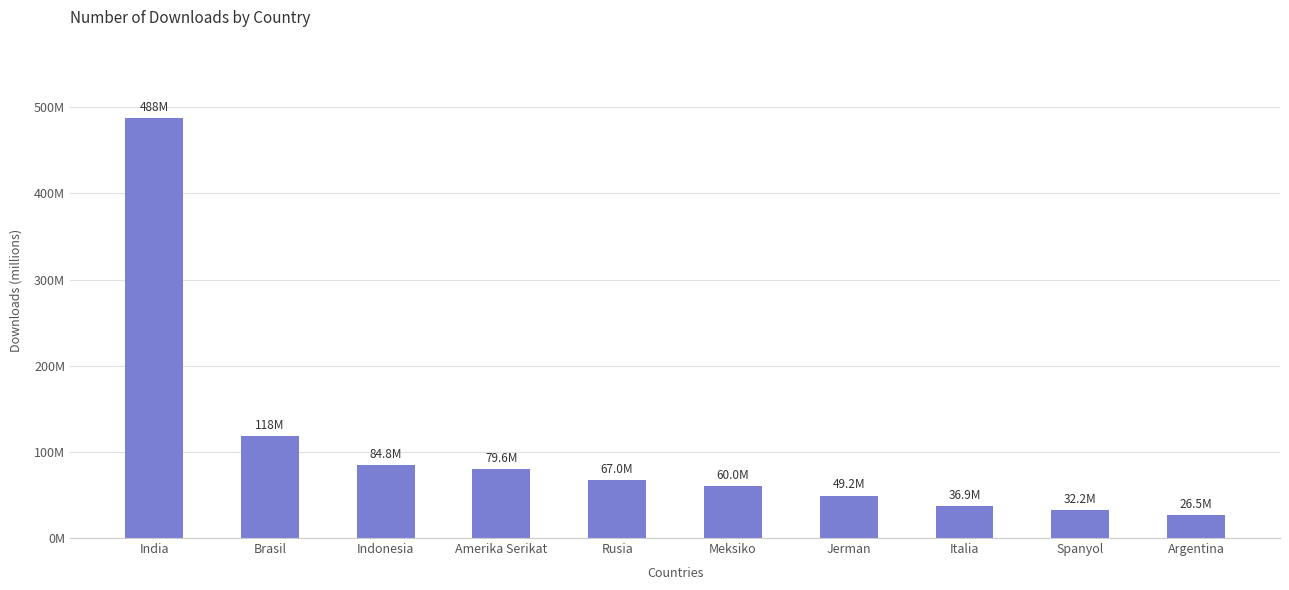

What is the label of the 2nd bar from the right?

Spanyol